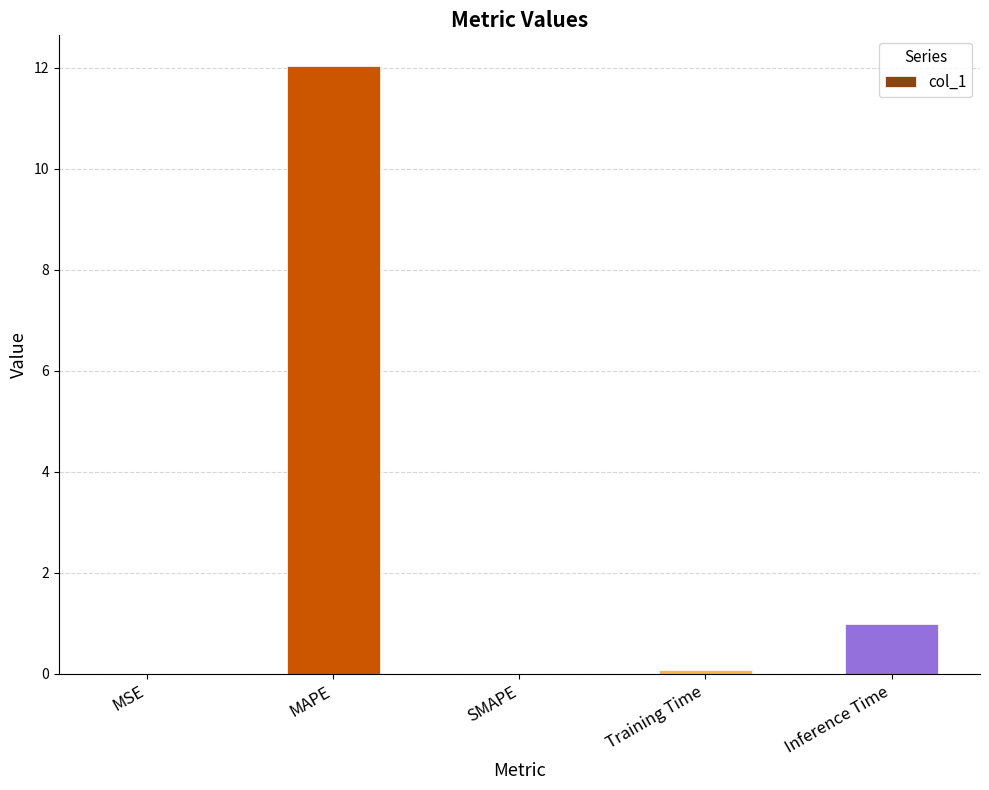

Which label corresponds to the largest value in the chart?

MAPE